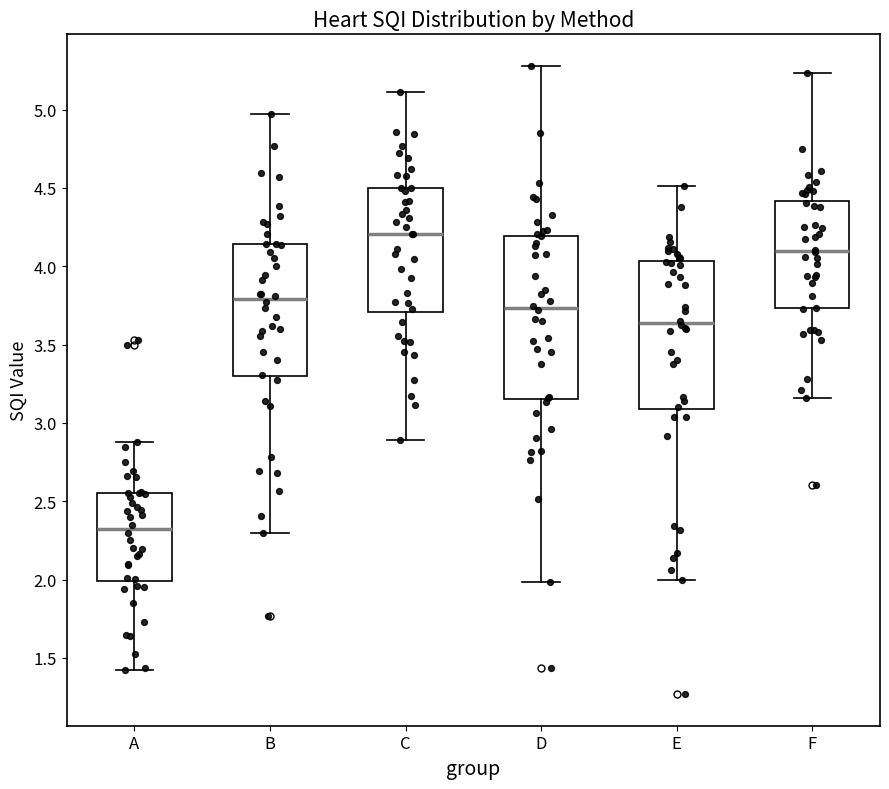

Reading left to right, transcribe this box plot: for each box, give where its median line is, the range the box spans, and where its two whiskers end, as read against the y-axis. The values are not printed on the chart, so give them approximately, as read against the axis.

A: median 2.30, box 2.00 to 2.55, whiskers 1.40 to 2.90
B: median 3.80, box 3.30 to 4.15, whiskers 2.30 to 4.95
C: median 4.20, box 3.70 to 4.50, whiskers 2.90 to 5.10
D: median 3.75, box 3.15 to 4.20, whiskers 2.00 to 5.30
E: median 3.65, box 3.10 to 4.05, whiskers 2.00 to 4.50
F: median 4.10, box 3.75 to 4.40, whiskers 3.15 to 5.25